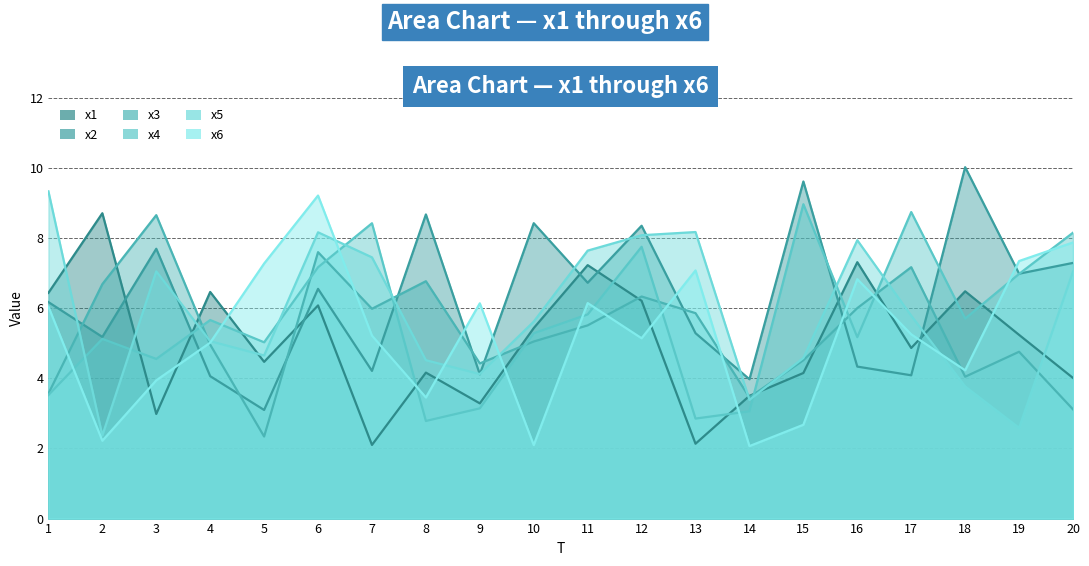

Between 4 and 2, which is larger?

2